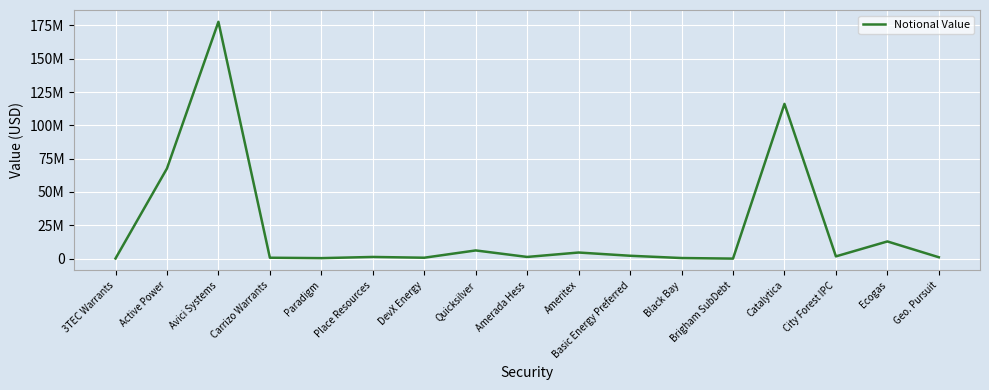

At which category does the data reach its first local peak?

Avici Systems